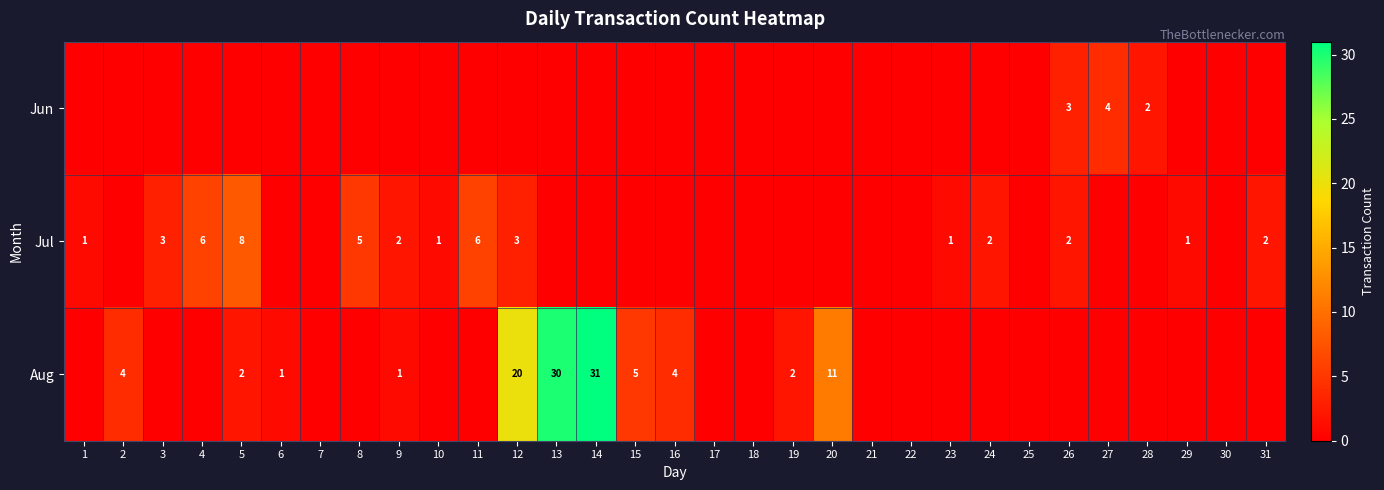

Count the number of data series in this chart.

3